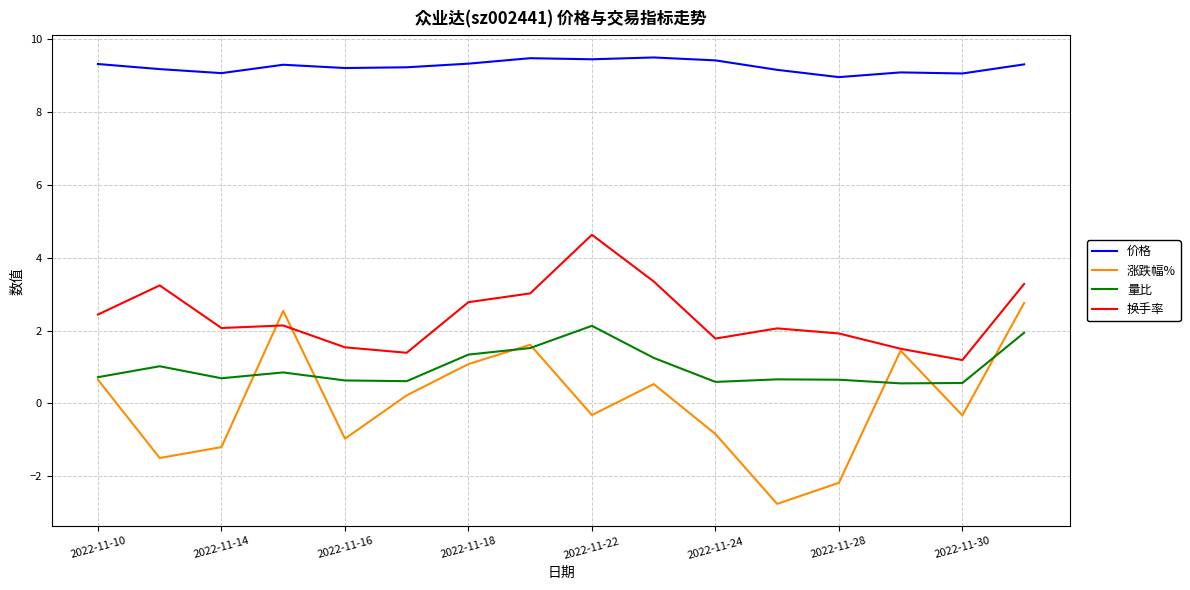

What is the maximum value for 价格?

9.5